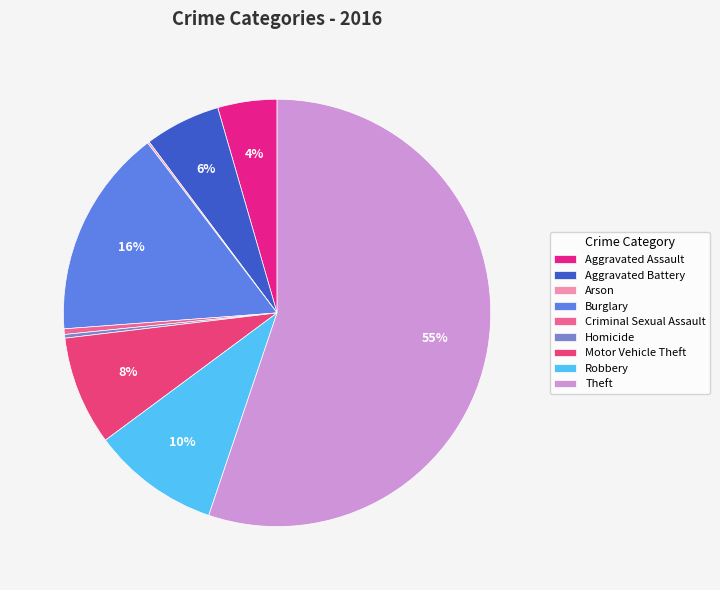

To the nearest percent, what percentage of the pie is Robbery?

10%